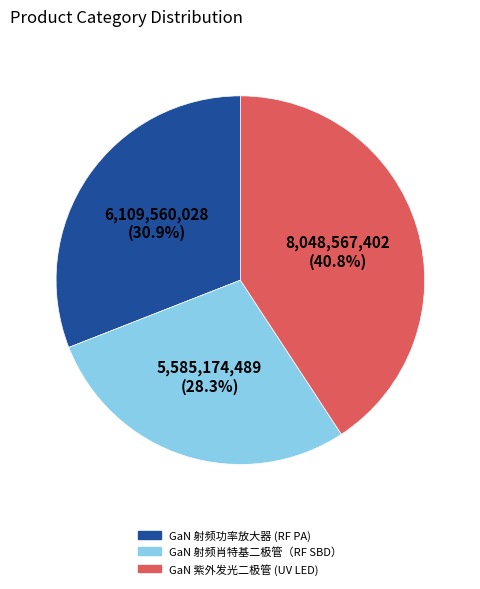

Is there a majority slice in this chart?

No